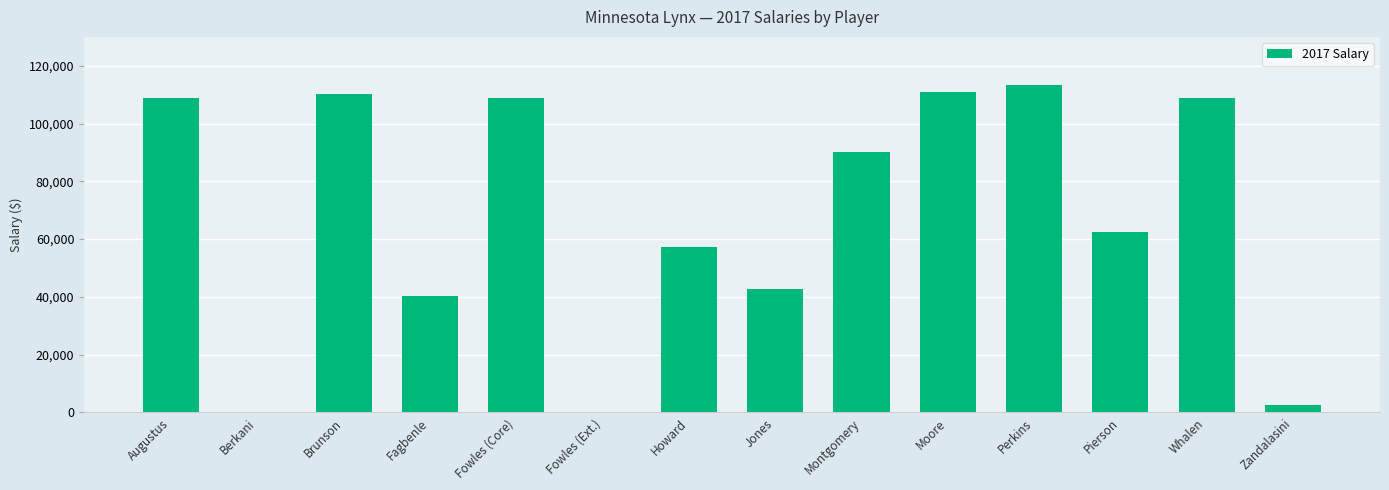

Is it true that the value at Whalen is 142847?

False